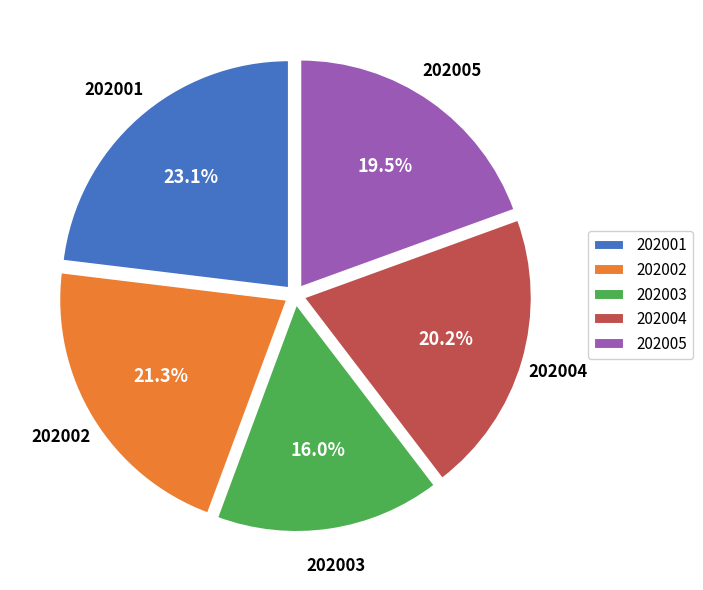

What percentage is the 202004 slice, to the nearest percent?

20%